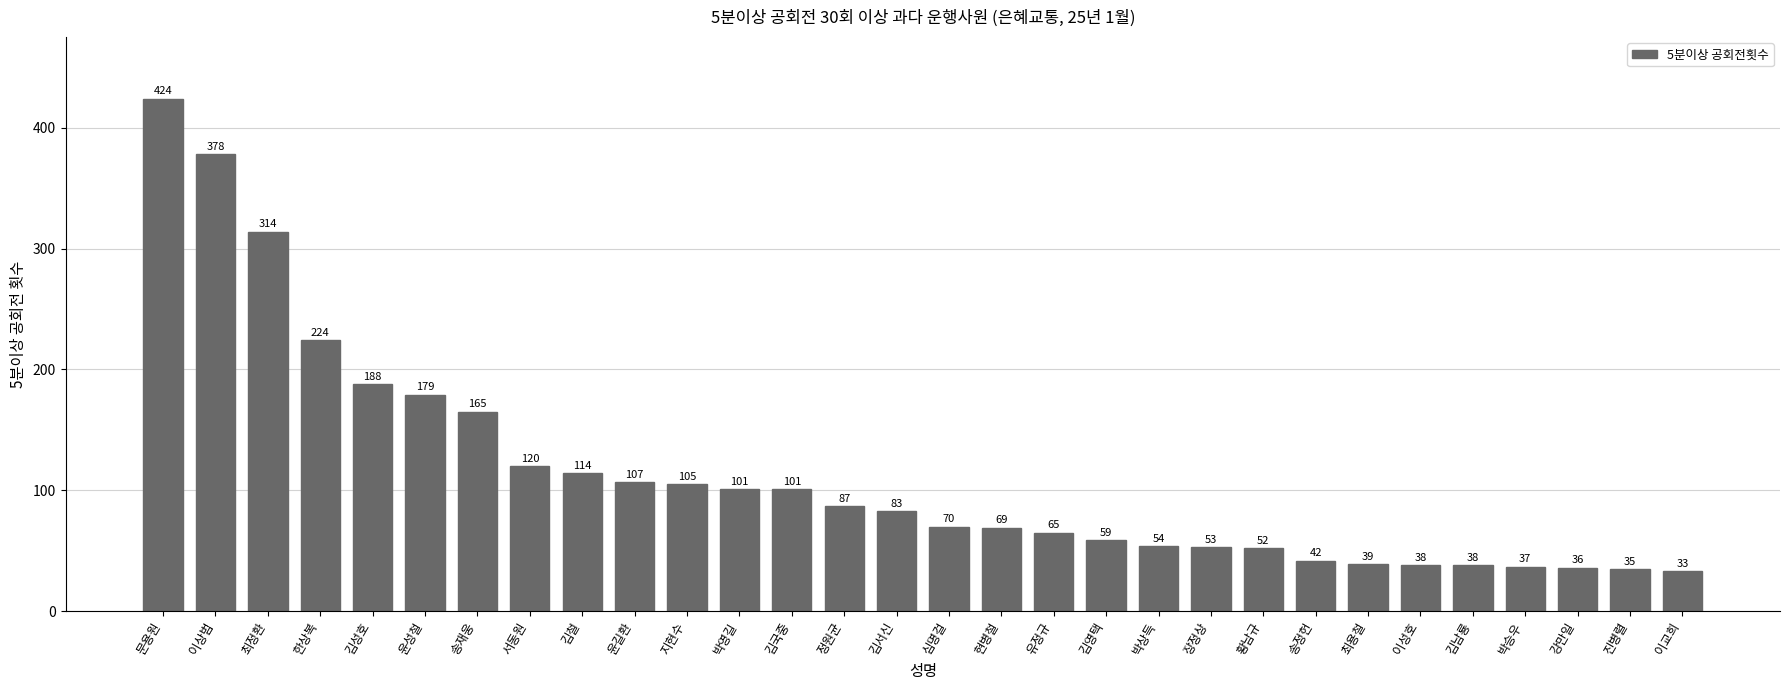

Are the bars grouped side by side (vs. stacked)?

No